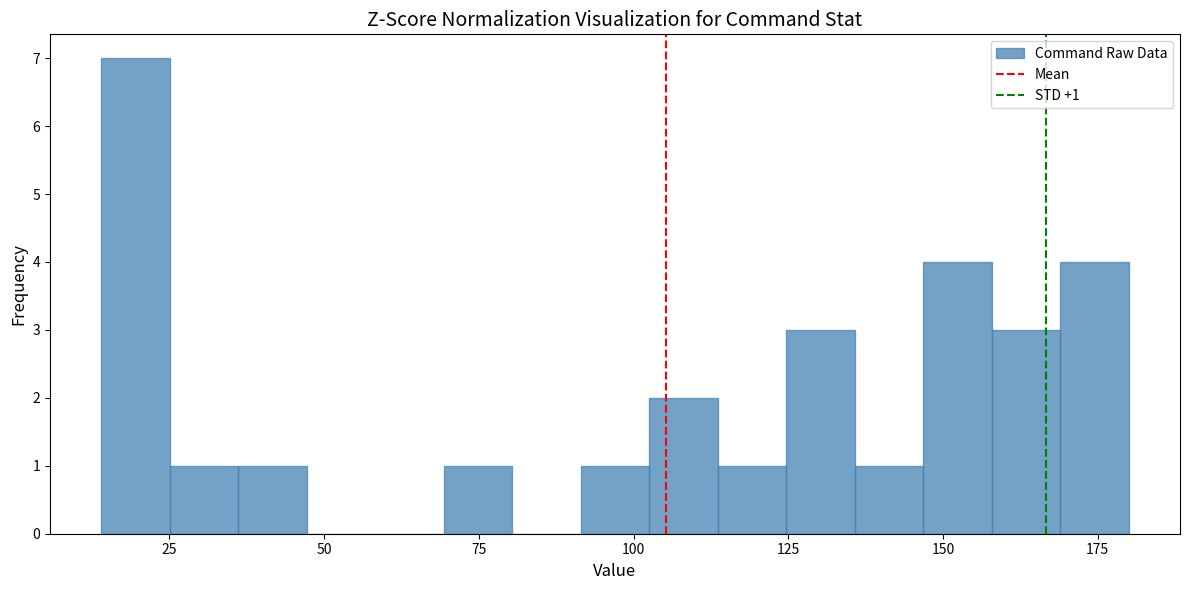

Around what value on the x-axis is the tallest bar? Give the approximate position of its centre, as read against the axis.

20